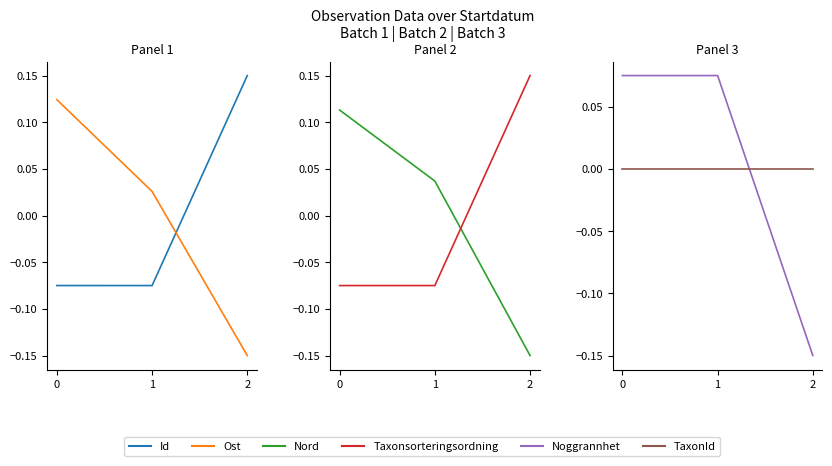

True or false: Id has a value of -0.0 at 0.

False